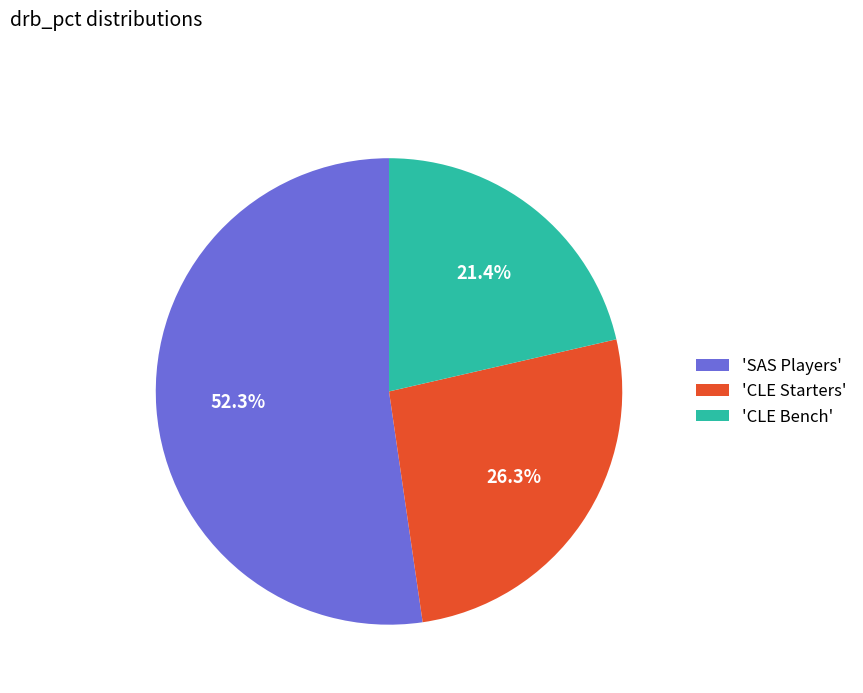

Which category has the biggest portion of the pie?

'SAS Players'